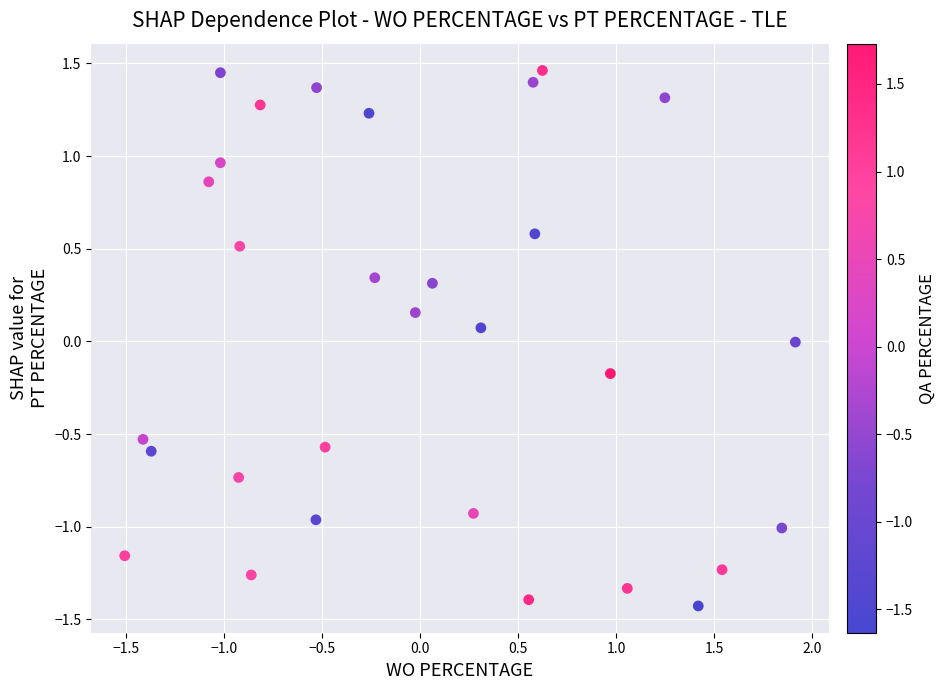

What is the range of X values (max minus min)?

3.4